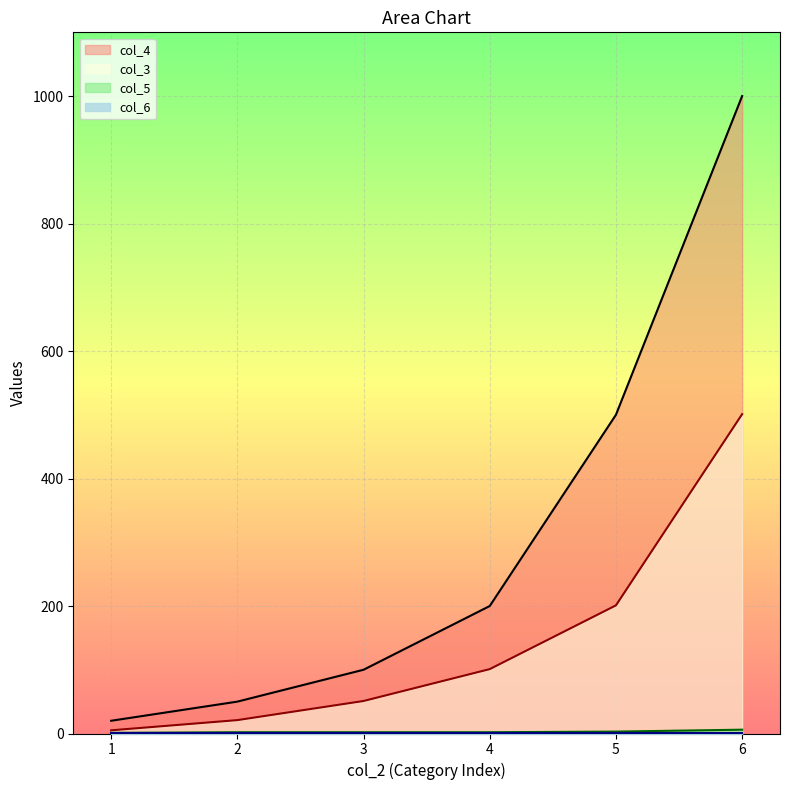

How many data points in col_5 are above 2?

2